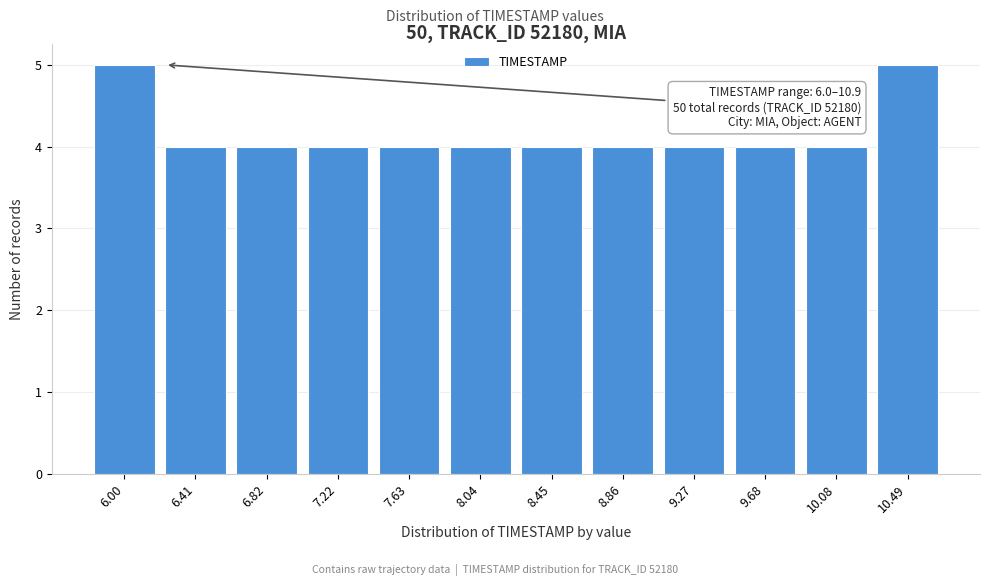

Reading left to right, transcribe all the data shown in this chart.

6.00=5	6.41=4	6.82=4	7.22=4	7.63=4	8.04=4	8.45=4	8.86=4	9.27=4	9.68=4	10.08=4	10.49=5